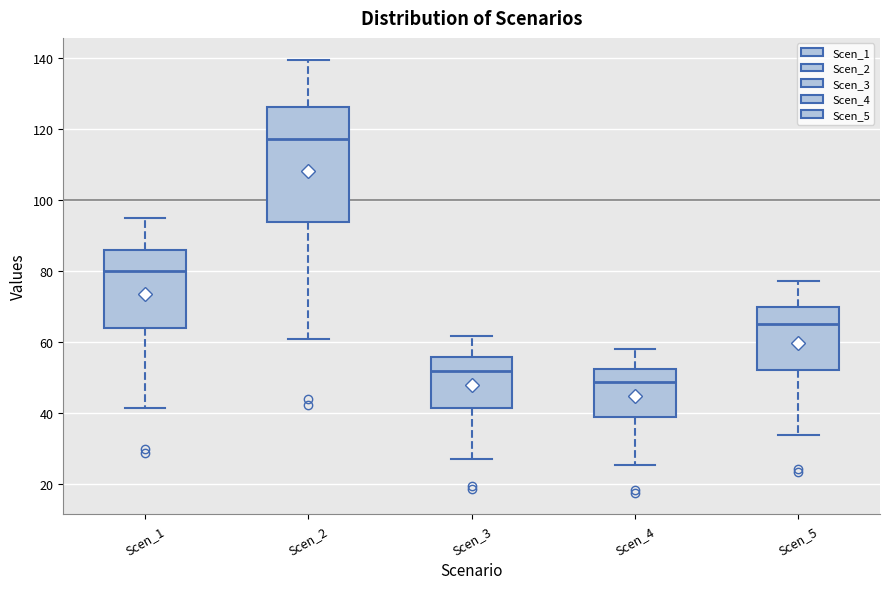

Reading left to right, transcribe this box plot: for each box, give where its median line is, the range the box spans, and where its two whiskers end, as read against the y-axis. The values are not printed on the chart, so give them approximately, as read against the axis.

Scen_1: median 80, box 64 to 86, whiskers 42 to 94
Scen_2: median 118, box 94 to 126, whiskers 60 to 140
Scen_3: median 52, box 42 to 56, whiskers 26 to 62
Scen_4: median 48, box 38 to 52, whiskers 26 to 58
Scen_5: median 64, box 52 to 70, whiskers 34 to 78